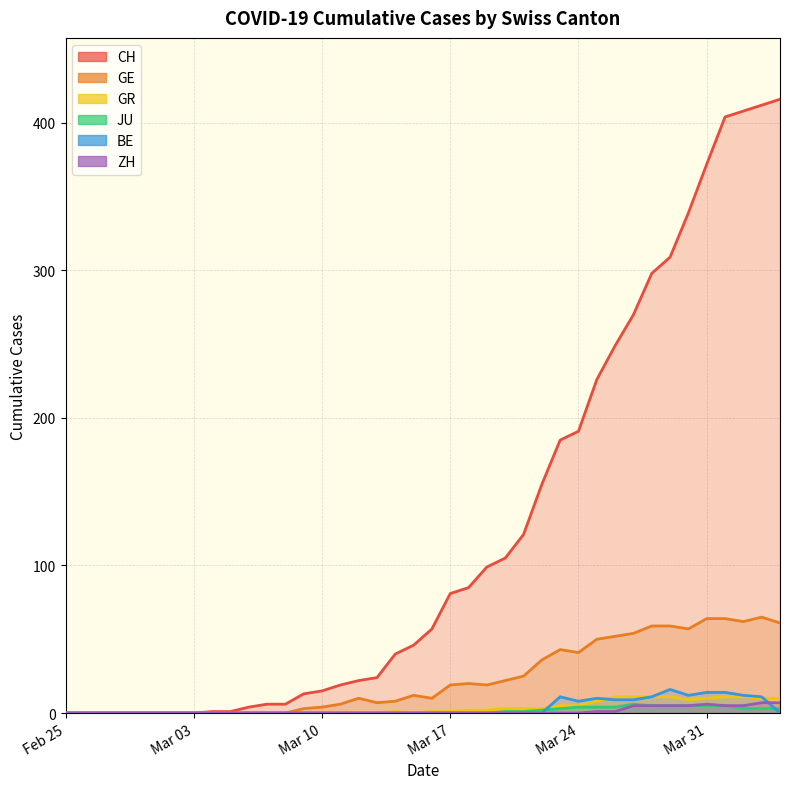

True or false: ZH and JU cross at least once.

False